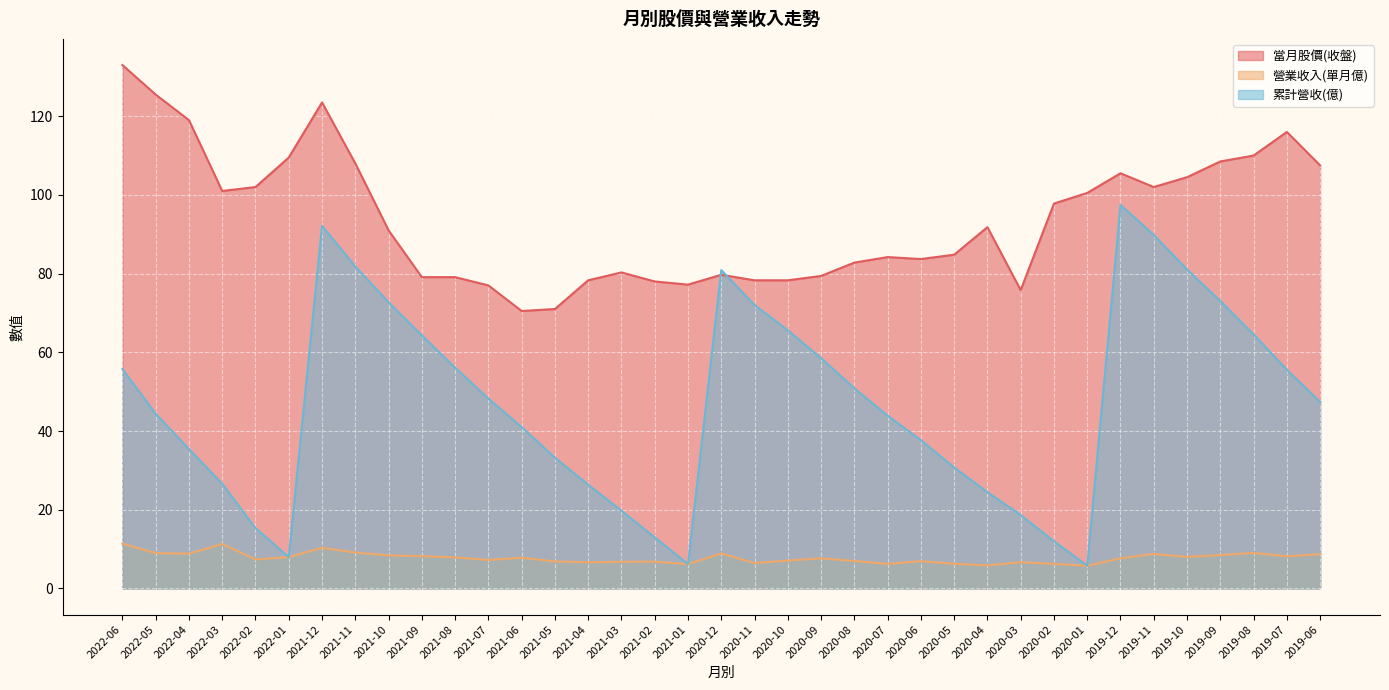

The 累計營收(億) series shows 97.5 at 2019-12. True or false?

True